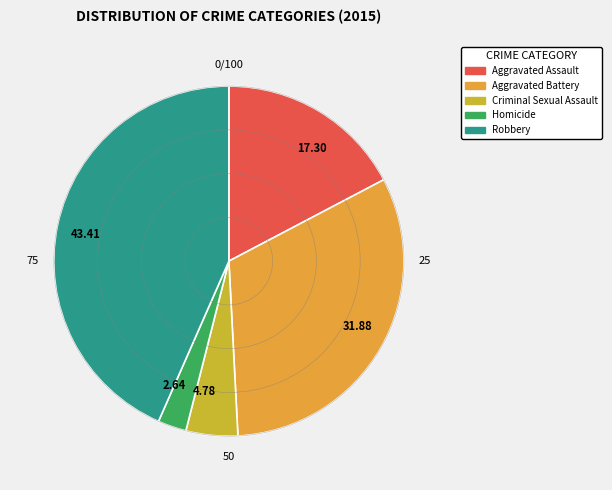

What is the largest slice in the pie chart?

43.41